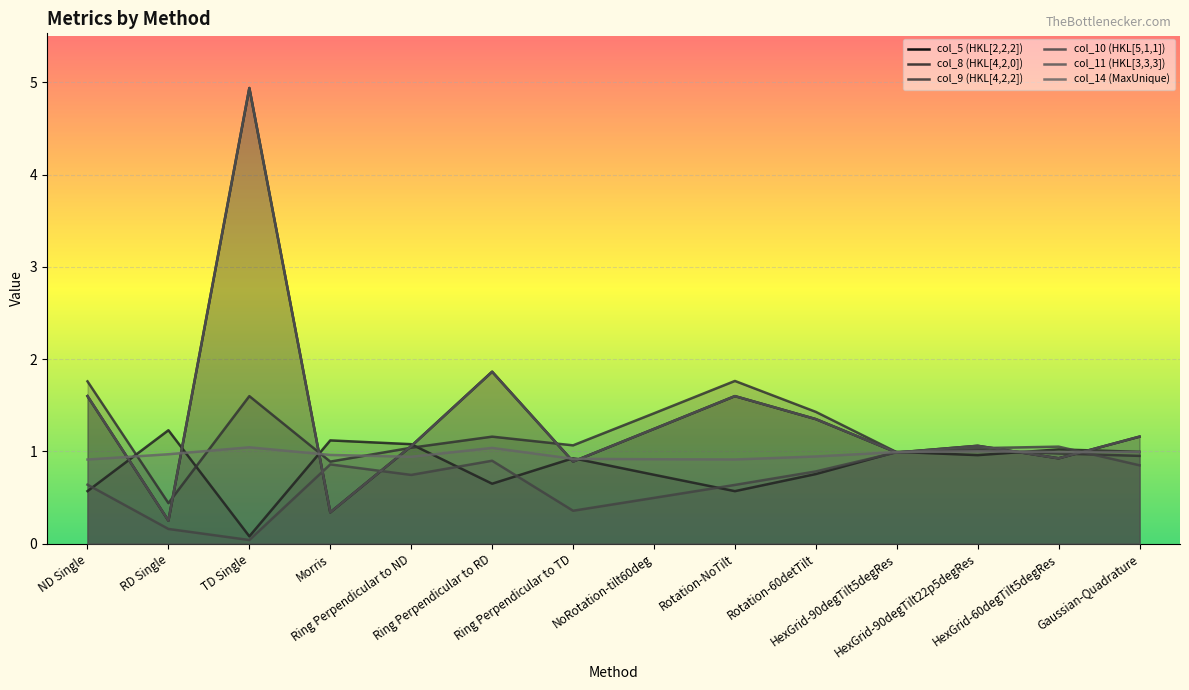

The value of col_5 (HKL[2,2,2]) at HexGrid-60degTilt5degRes is 0.6. True or false?

False